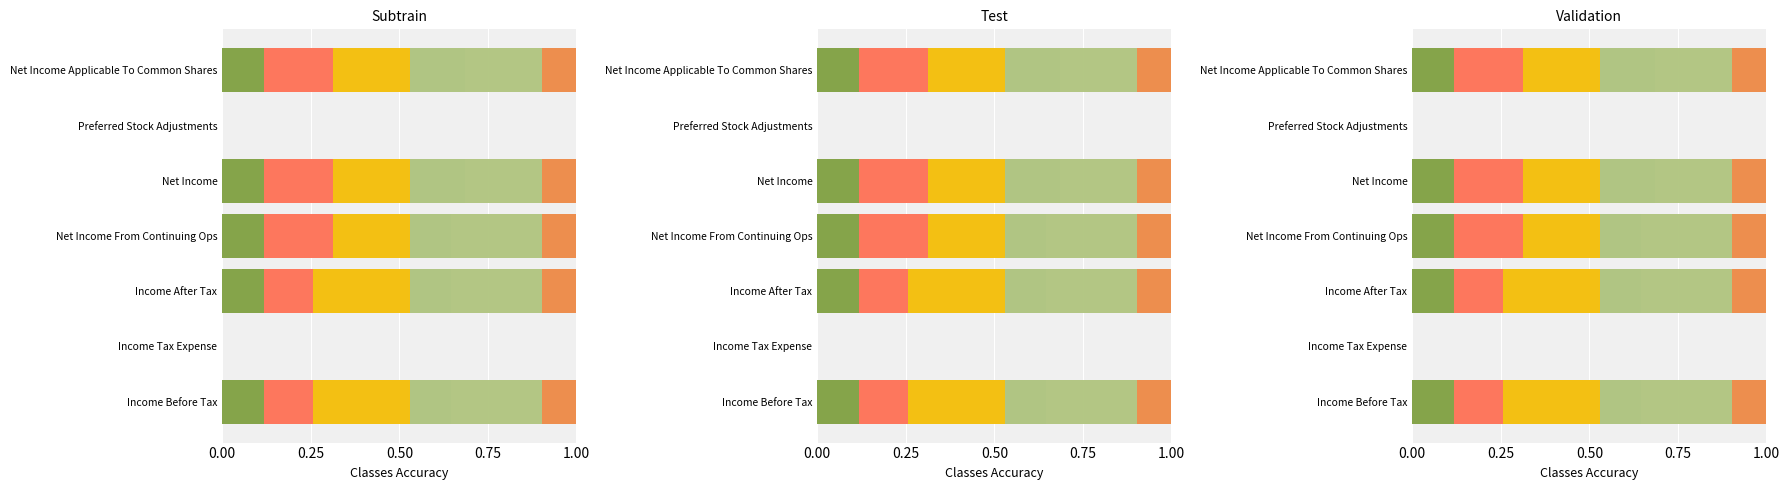

What position from the right is Net Income From Continuing Ops?

4